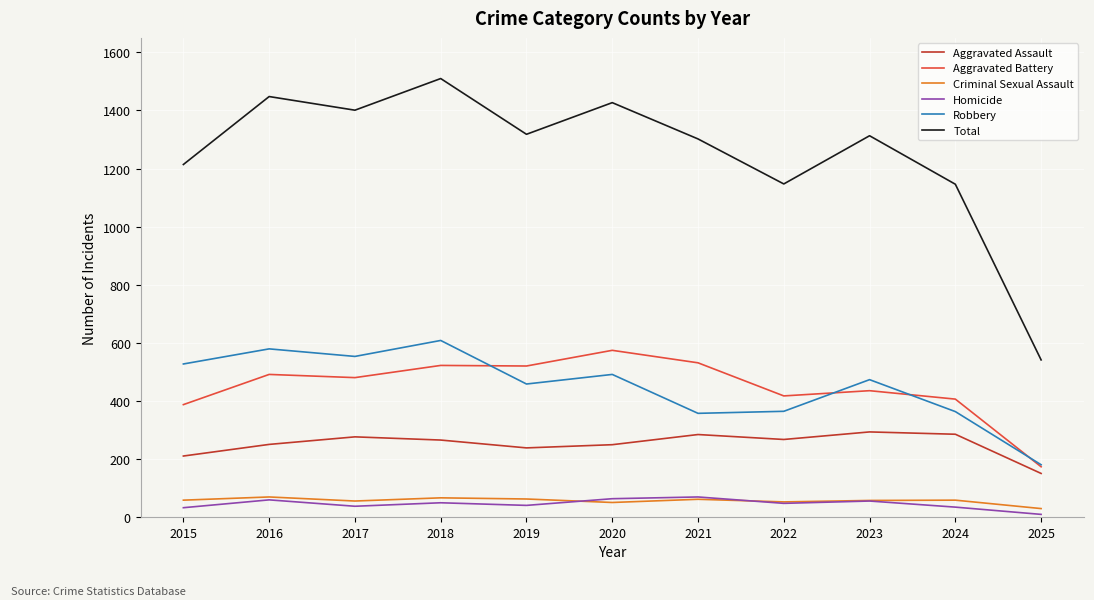

In Homicide, how many points are lower than both neighbors (excluding endpoints)?

3